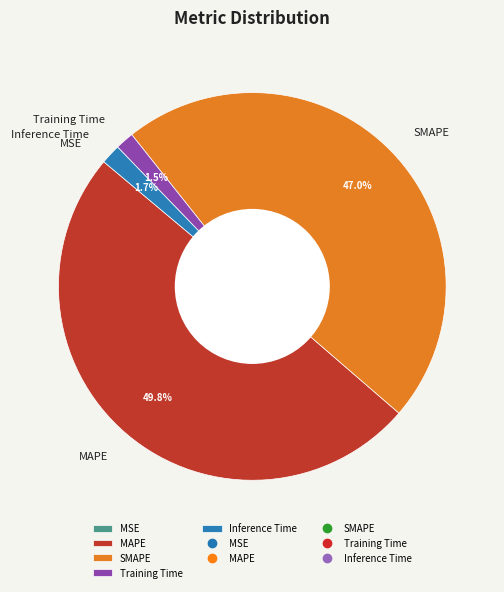

Does Inference Time account for over 50% of the chart?

No